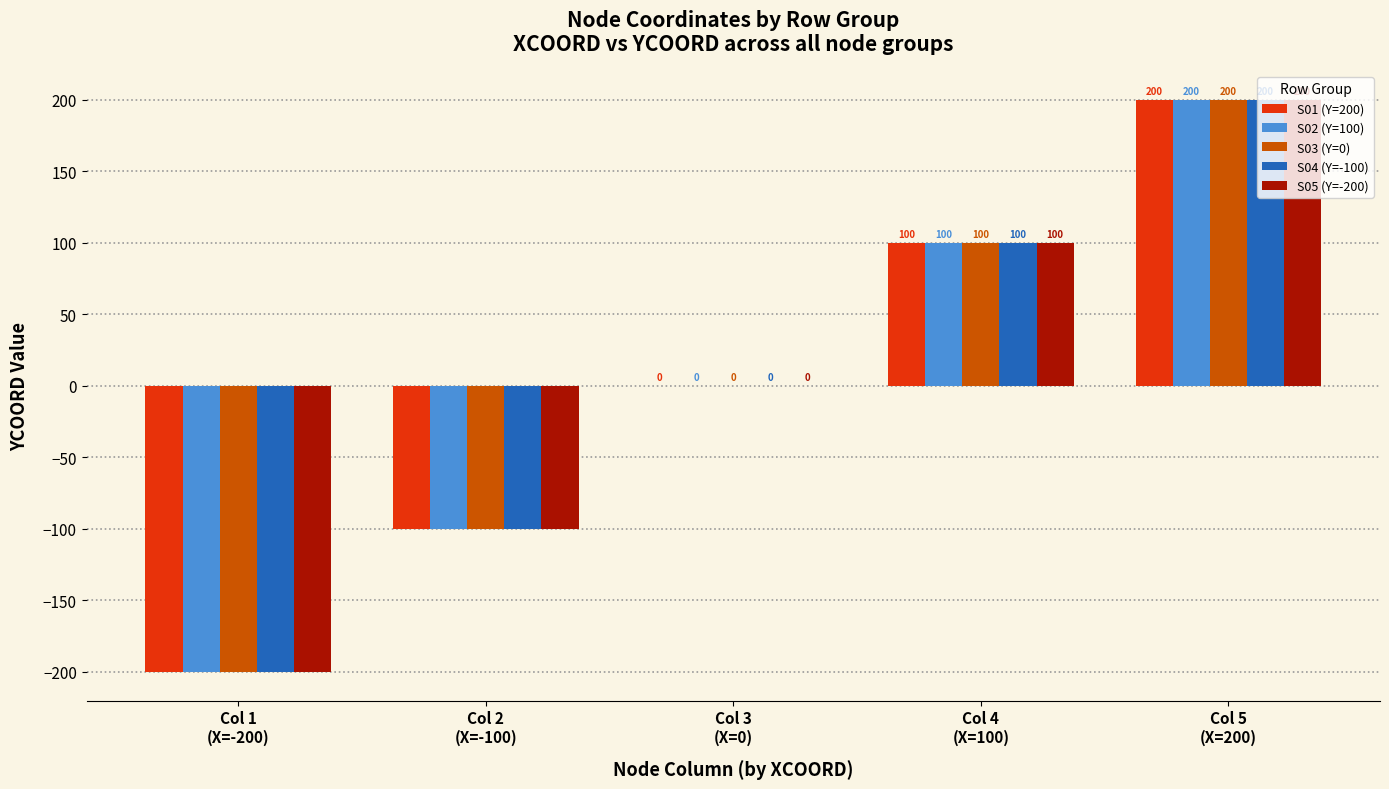

What is the highest value of the S02 (Y=100) series?

200